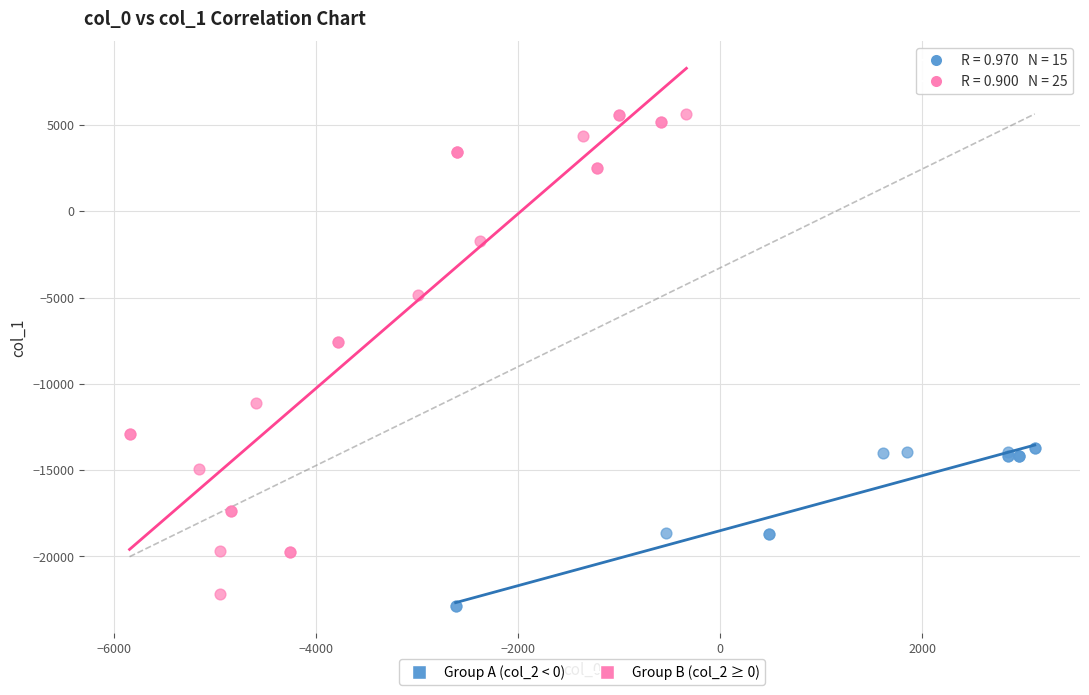

Which series contains the lowest Y value?

Group A (col_2 < 0)